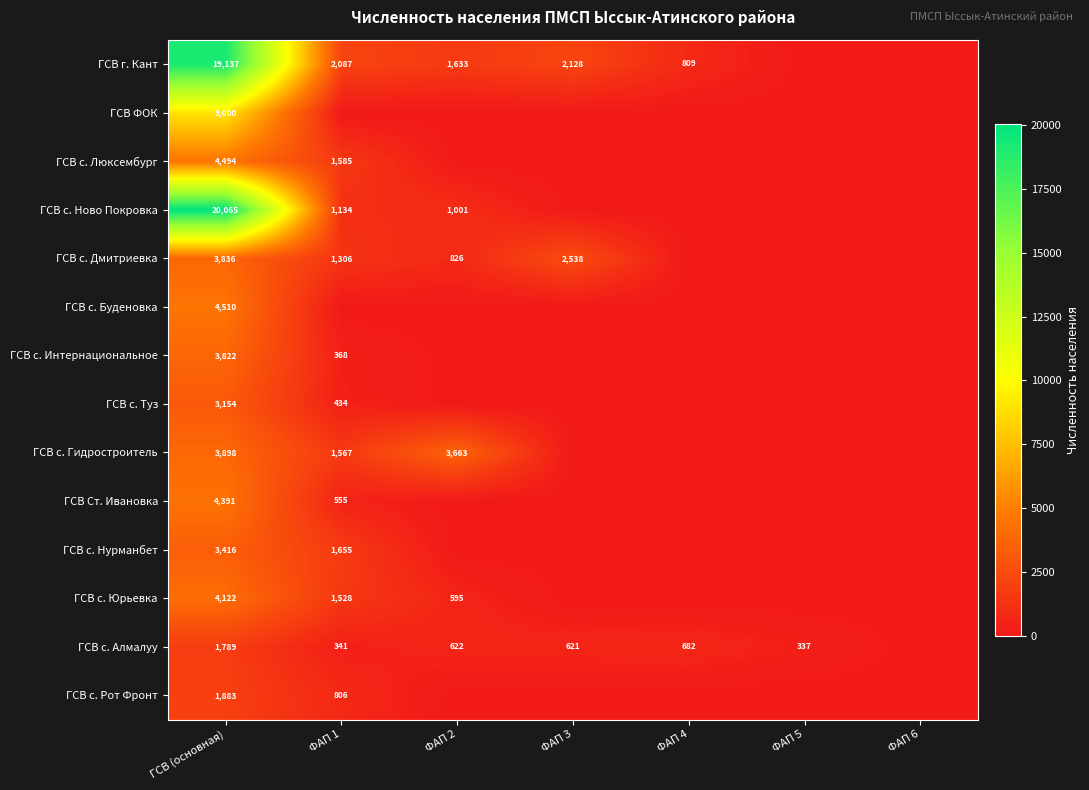

Which category has the highest value across all series?

ГСВ (основная)